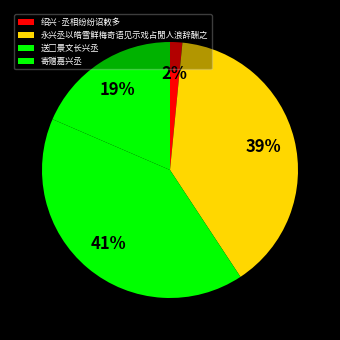

How many segments does this pie chart have?

4